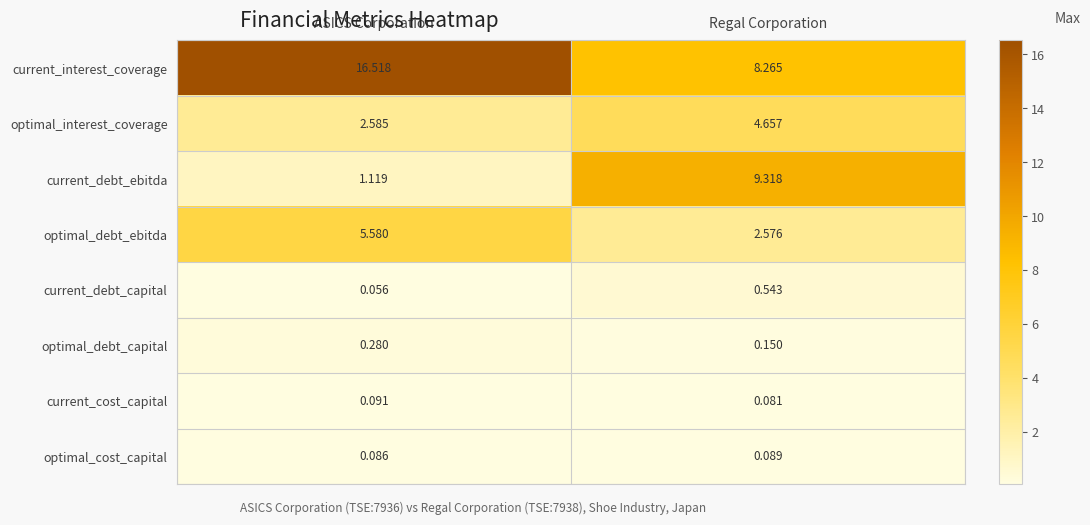

Where is current_cost_capital nearest to the value 0?

Regal Corporation